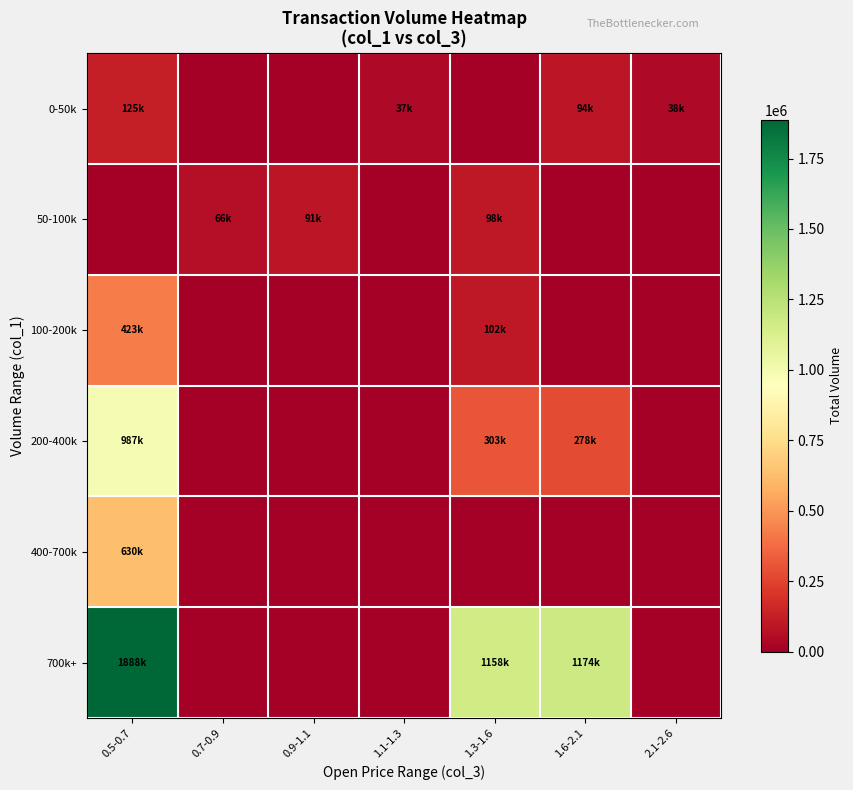

What is the maximum value shown in the chart?

1888000